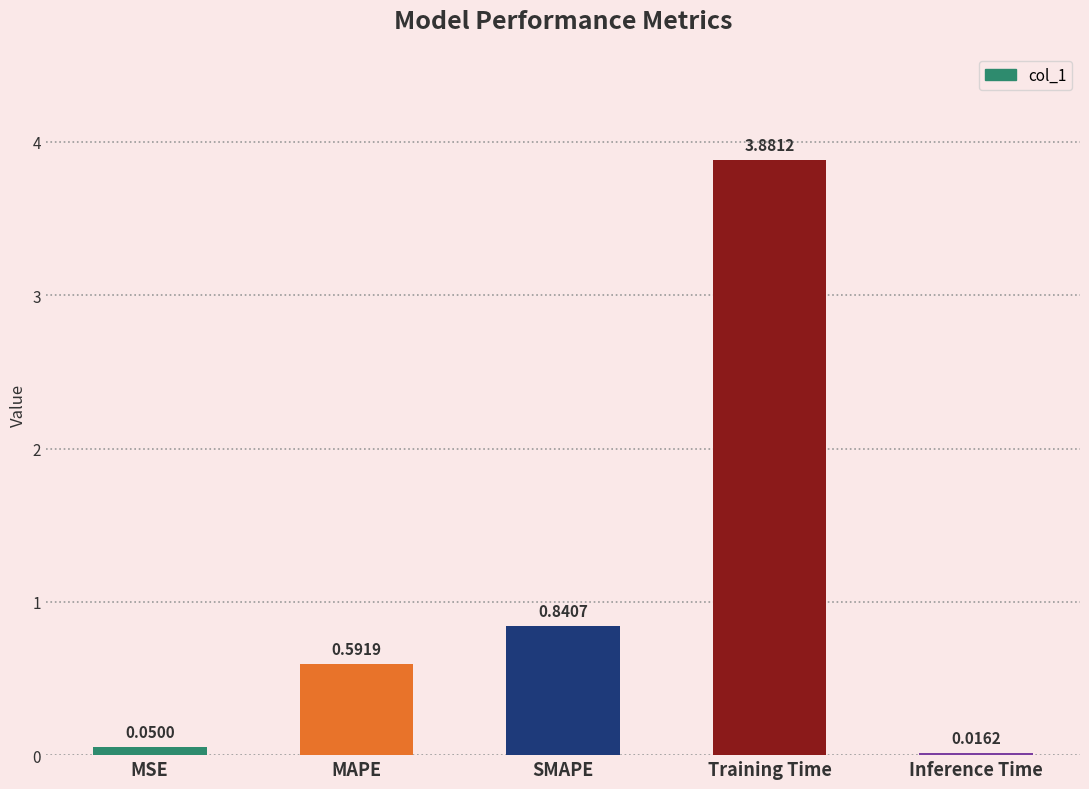

Which has a higher value, MSE or Training Time?

Training Time